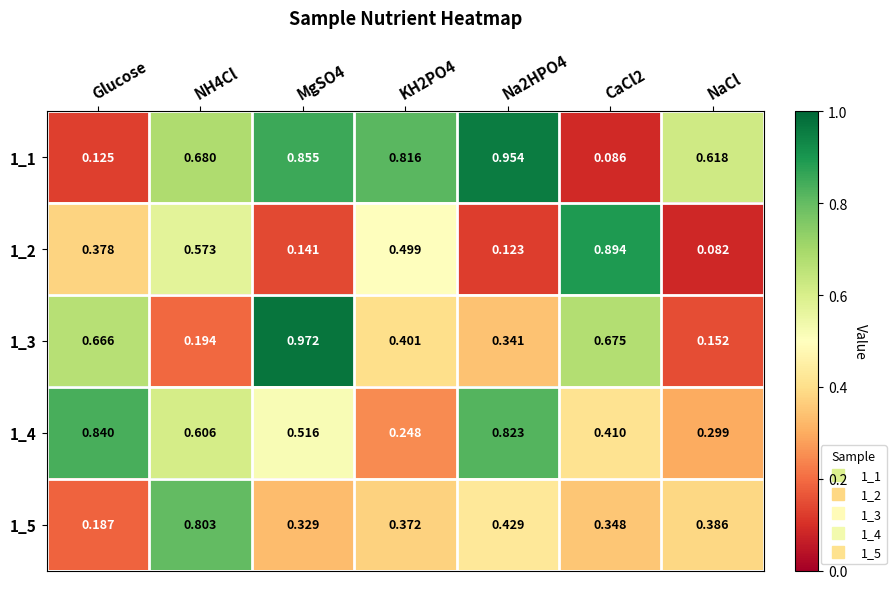

Where is 1_2 nearest to the value 0?

NaCl